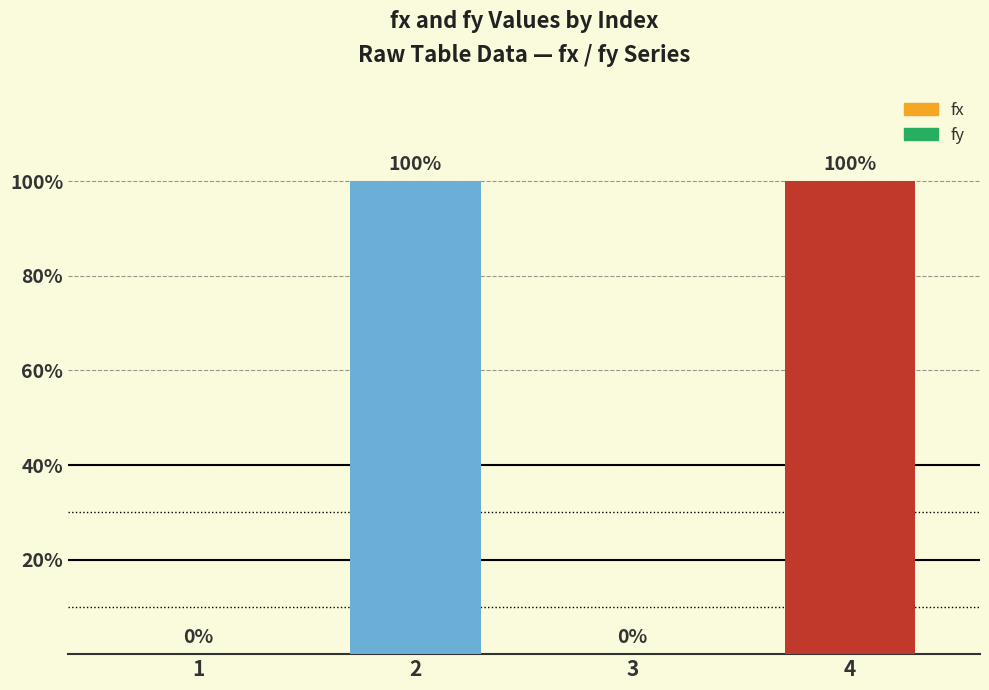

Reading left to right, list all the values displayed in this chart.

1=0	2=100	3=0	4=100